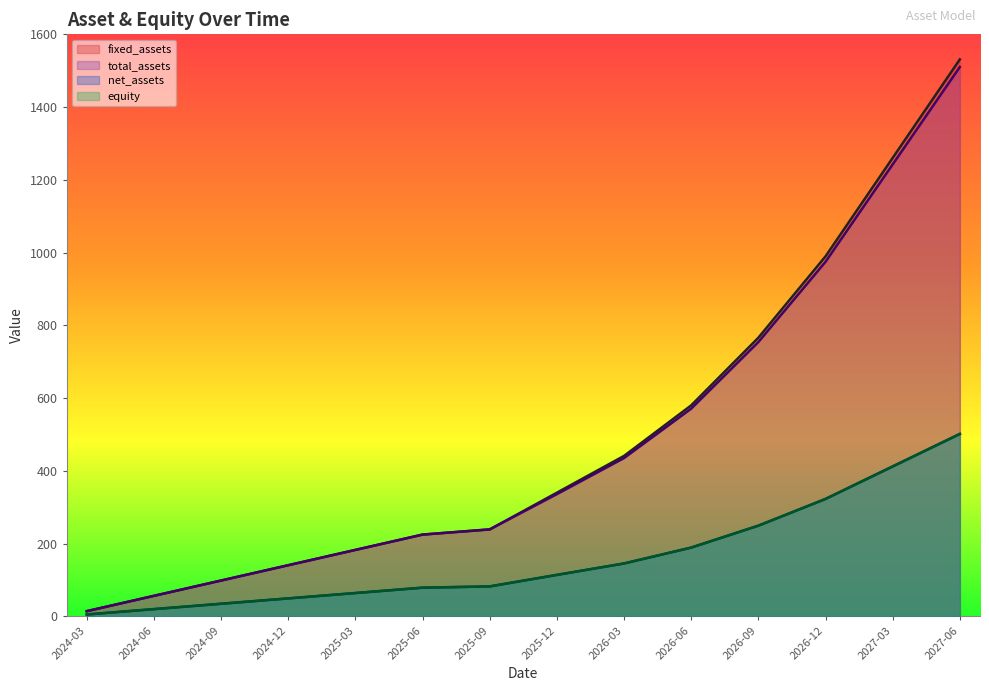

How many series are shown in this chart?

4